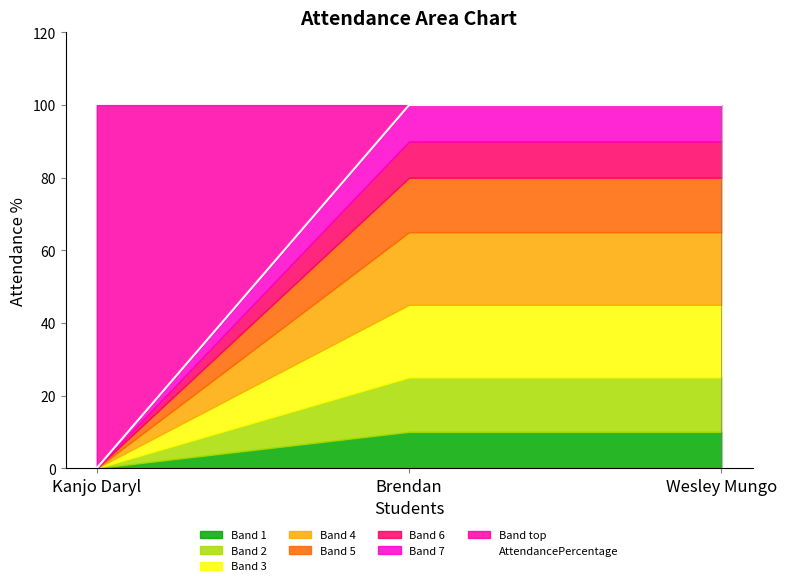

What is the label of the 2nd point from the right?

Brendan